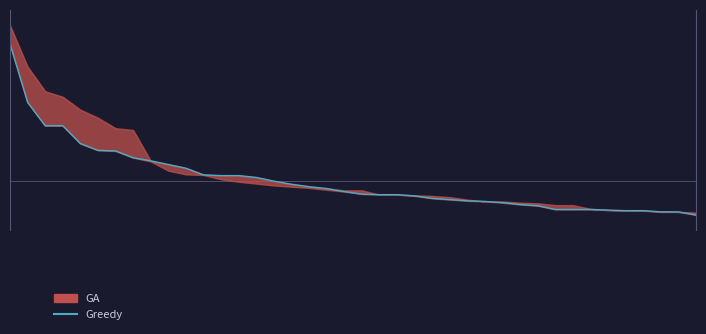

The chart shows a value of 1124 at 37. True or false?

True